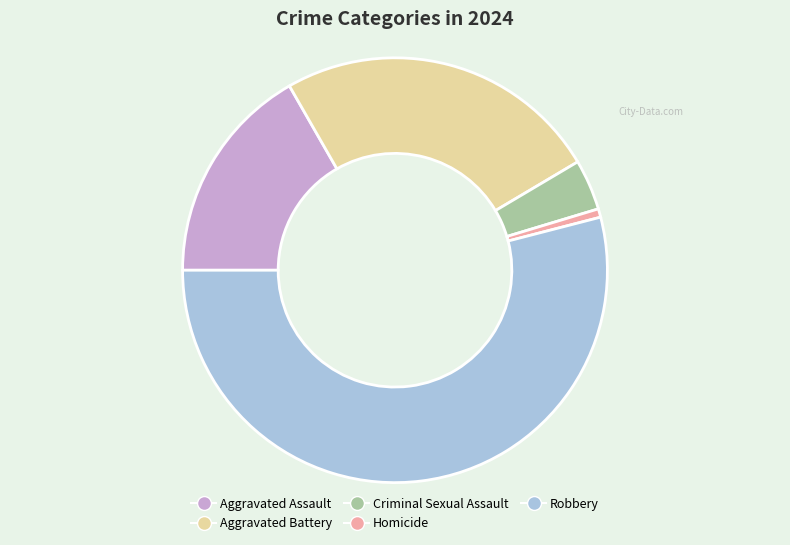

Does Robbery account for over 50% of the chart?

Yes